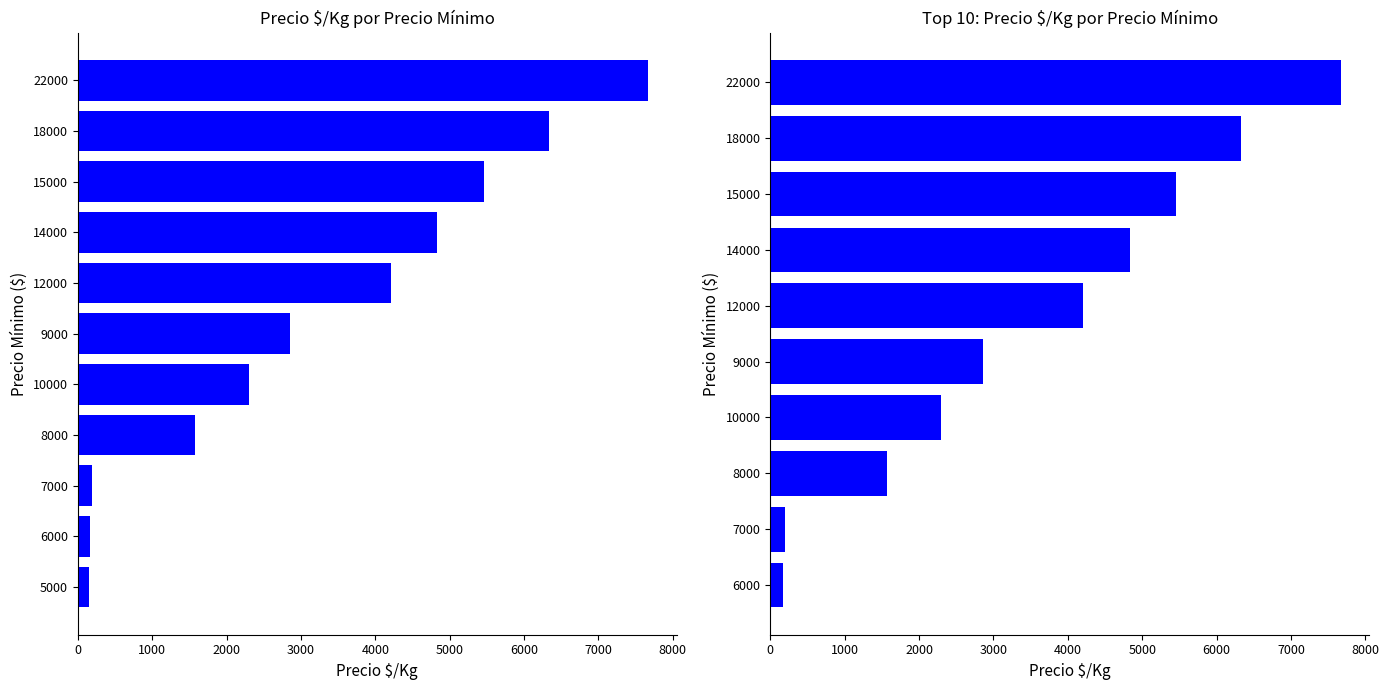

How many data points are above 4211?

4